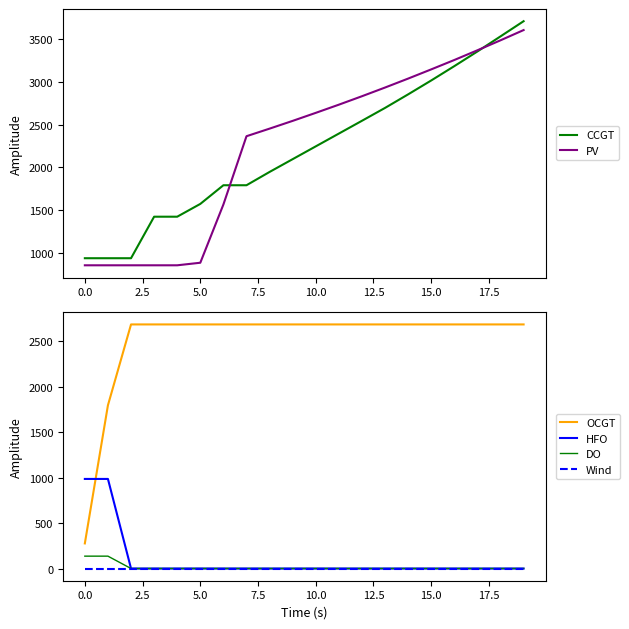

What is the difference between the second highest and minimum values in the CCGT series?

2602